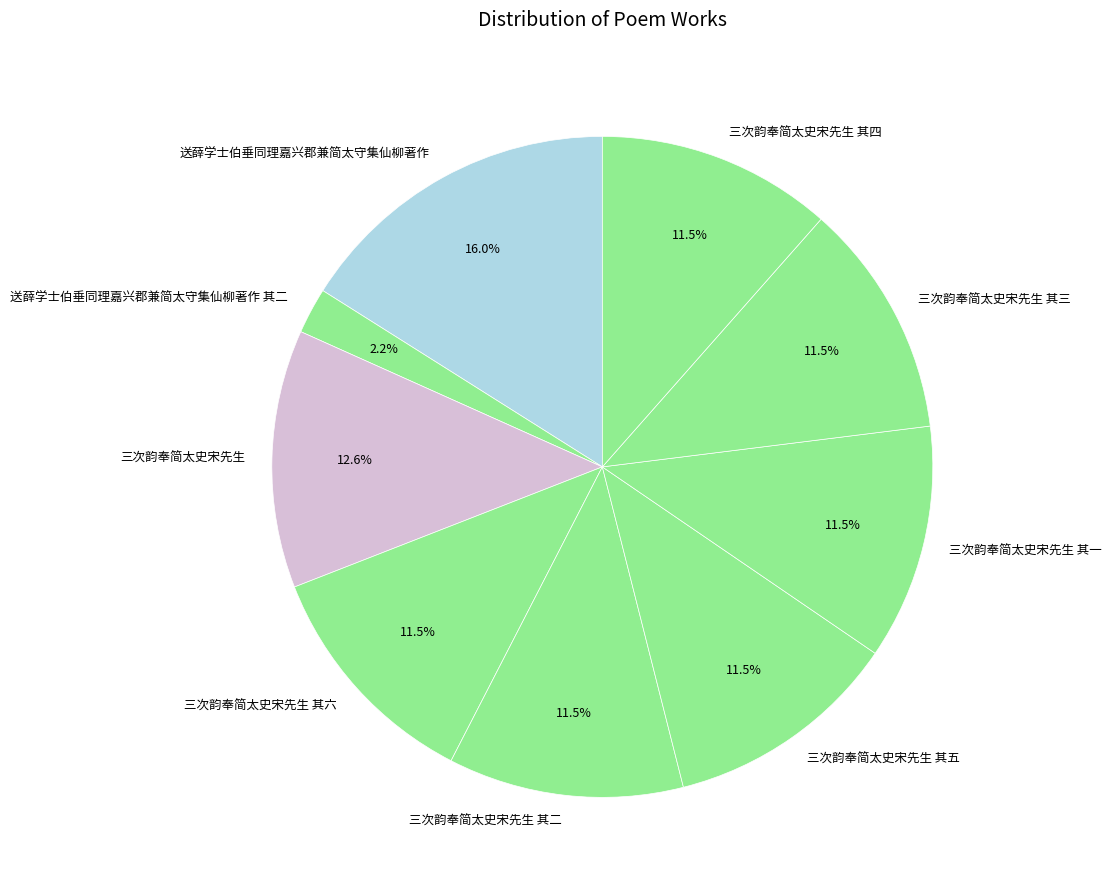

What is the ratio of the value at 三次韵奉简太史宋先生 to the value at 三次韵奉简太史宋先生 其三?

1.1